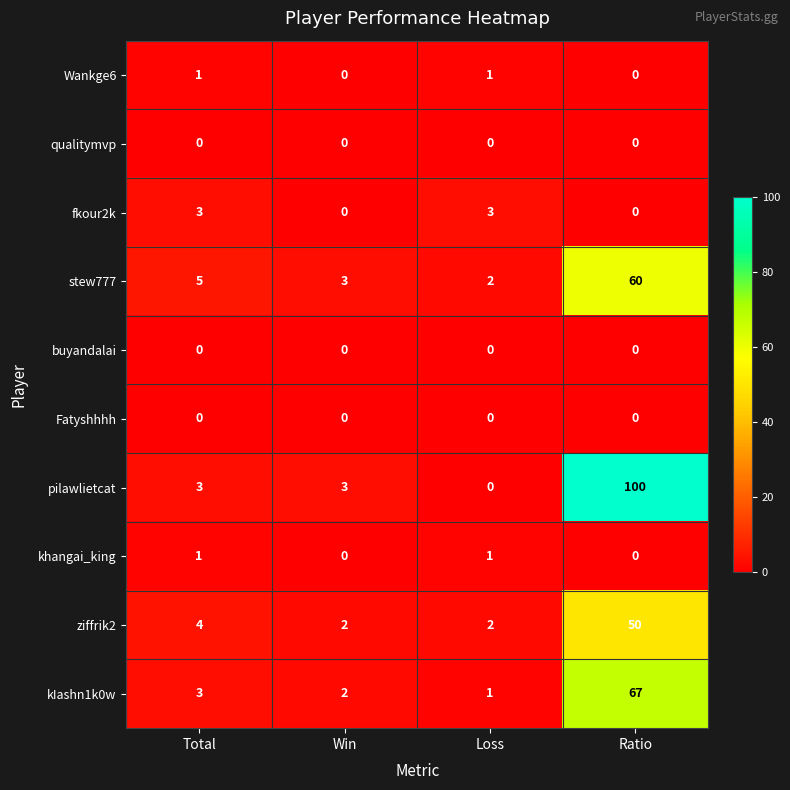

What is the total value across all series at Ratio?

277